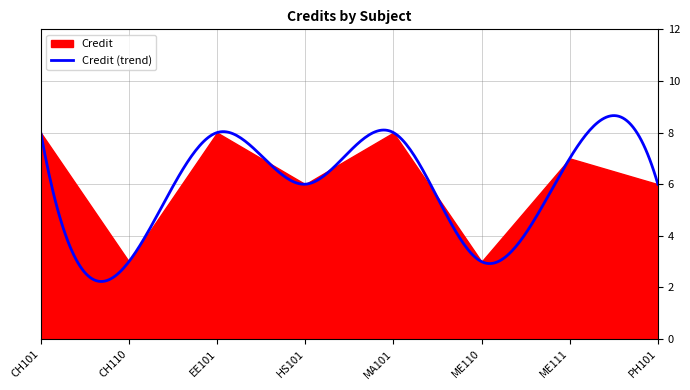

Rank the categories by value from highest to lowest.

CH101, EE101, MA101, ME111, HS101, PH101, CH110, ME110